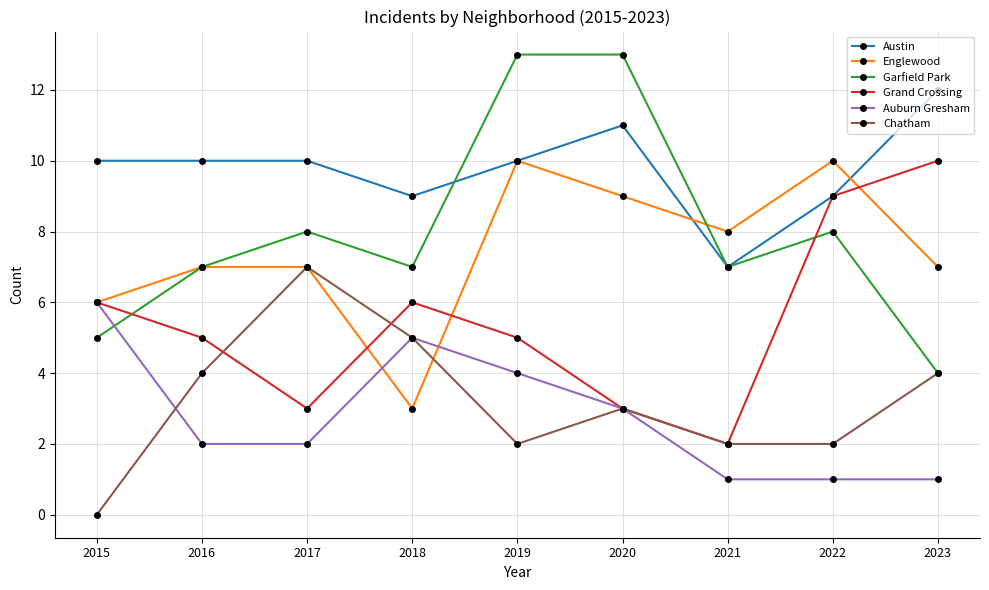

Which series has the largest total across all categories?

Austin